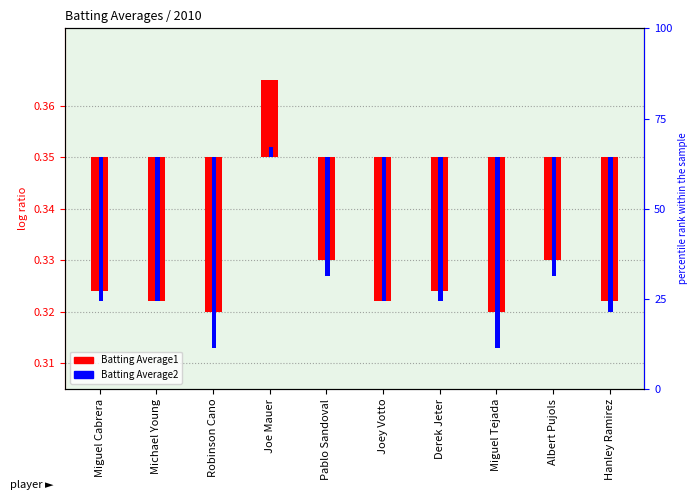

Rank the series by their maximum value, from lowest to highest.

Batting Average2, Batting Average1